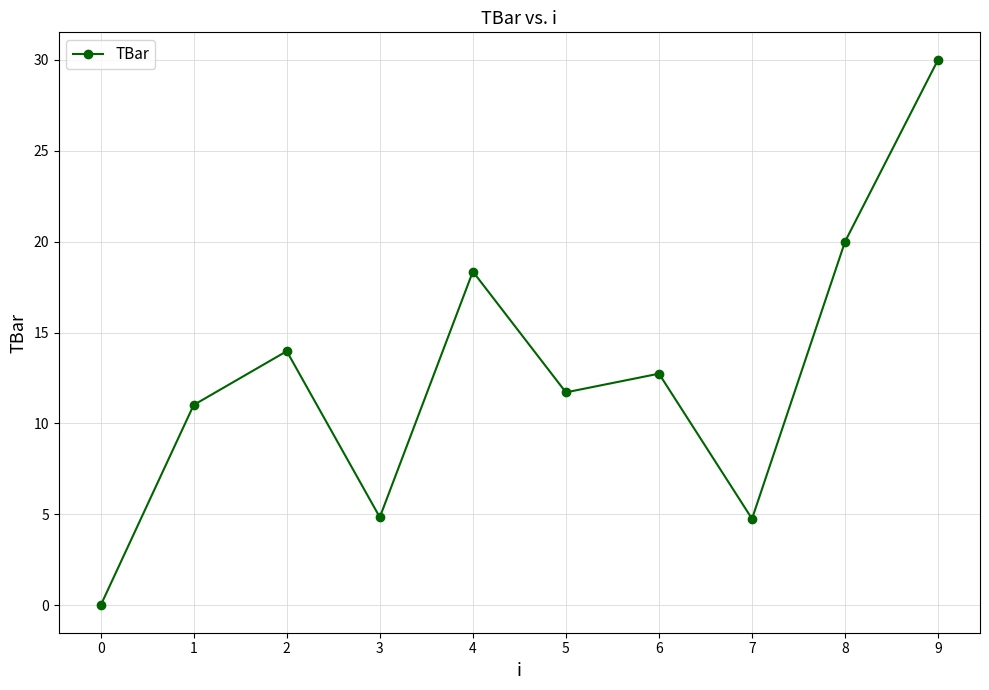

The chart shows a value of 11.7 at 5. True or false?

True